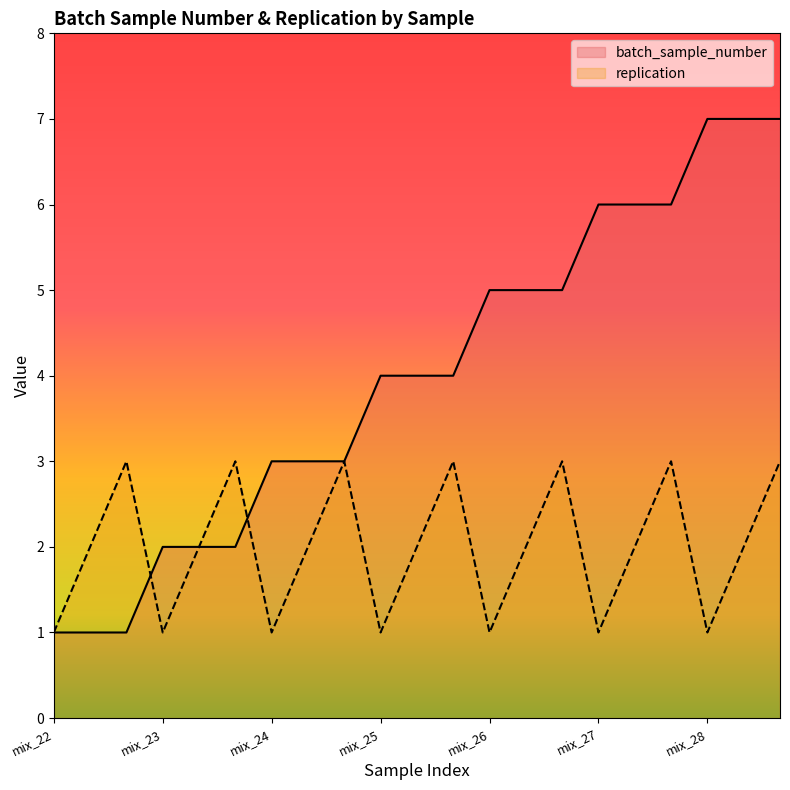

The value of batch_sample_number at mix_26 is 3. True or false?

False